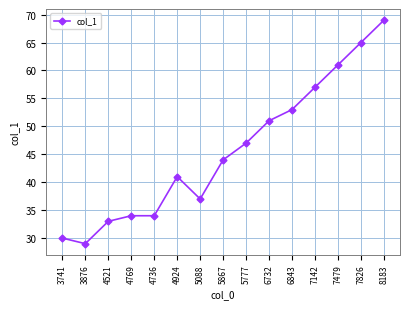

Reading left to right, extract all data points from this chart.

30	29	33	34	34	41	37	44	47	51	53	57	61	65	69